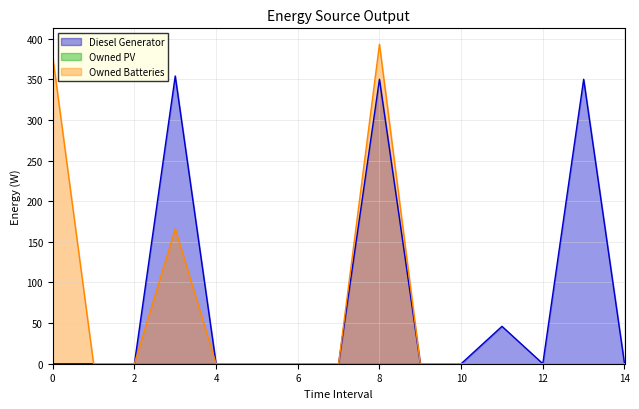

Rank the series at 3 from highest to lowest value.

Diesel Generator, Owned Batteries